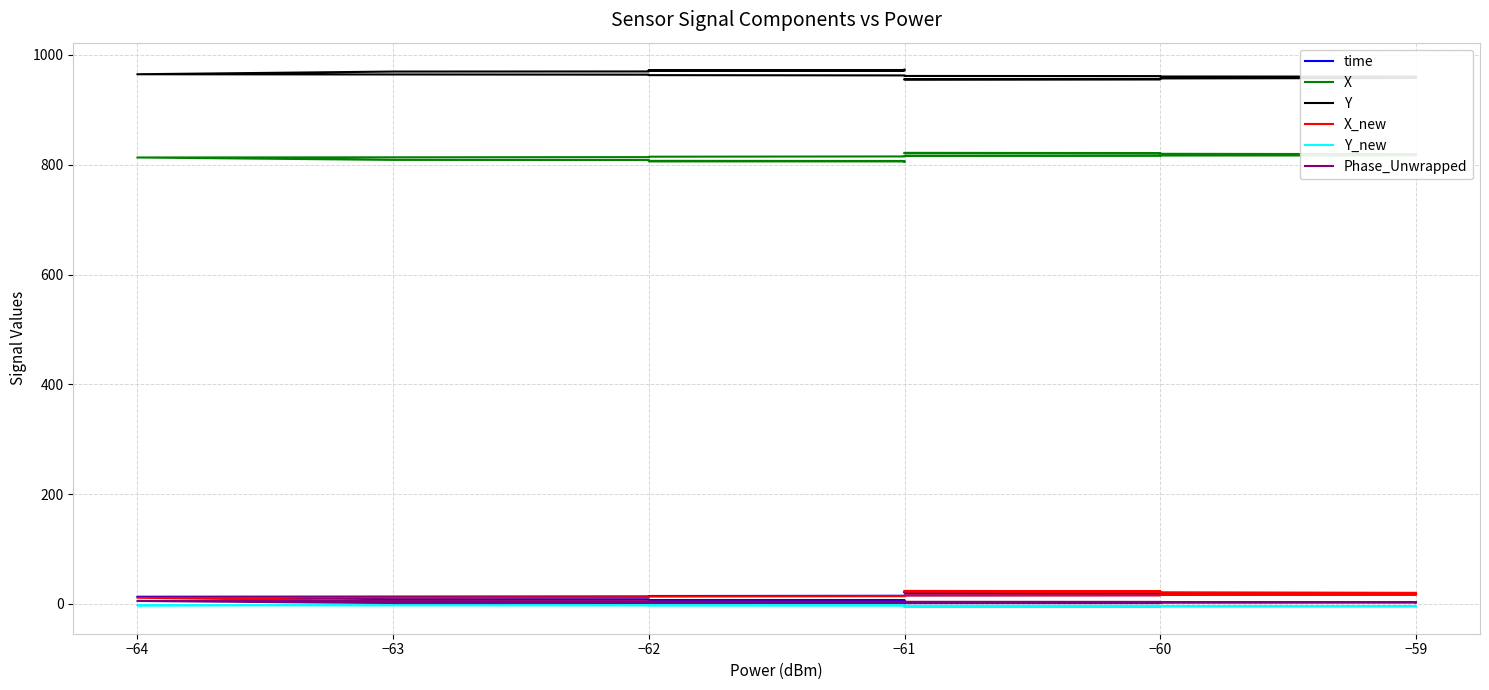

Which series has the largest total across all categories?

Y